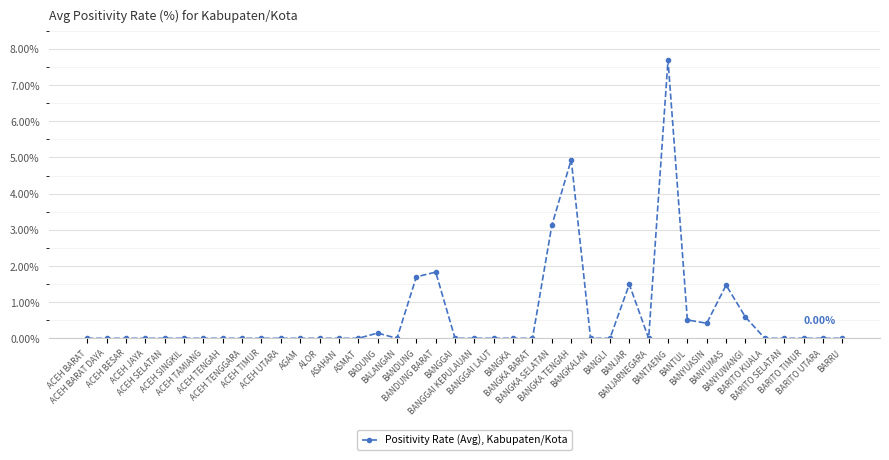

What is the greatest value displayed?

7.7